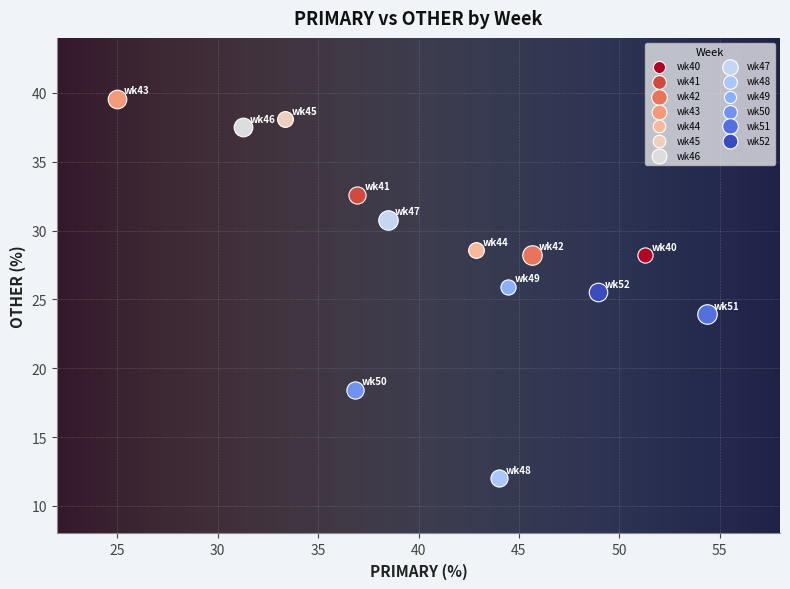

Which series contains the lowest Y value?

wk48